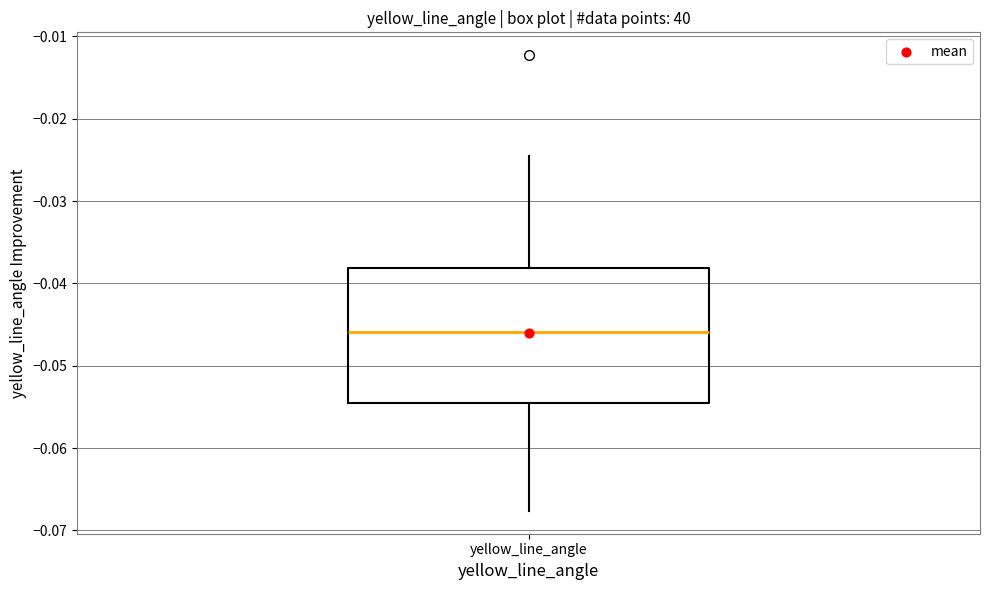

Transcribe this box plot: give where the median line is, the range the box spans, and where the two whiskers end, as read against the y-axis. The values are not printed on the chart, so give them approximately, as read against the axis.

median -0.046, box -0.054 to -0.038, whiskers -0.068 to -0.024